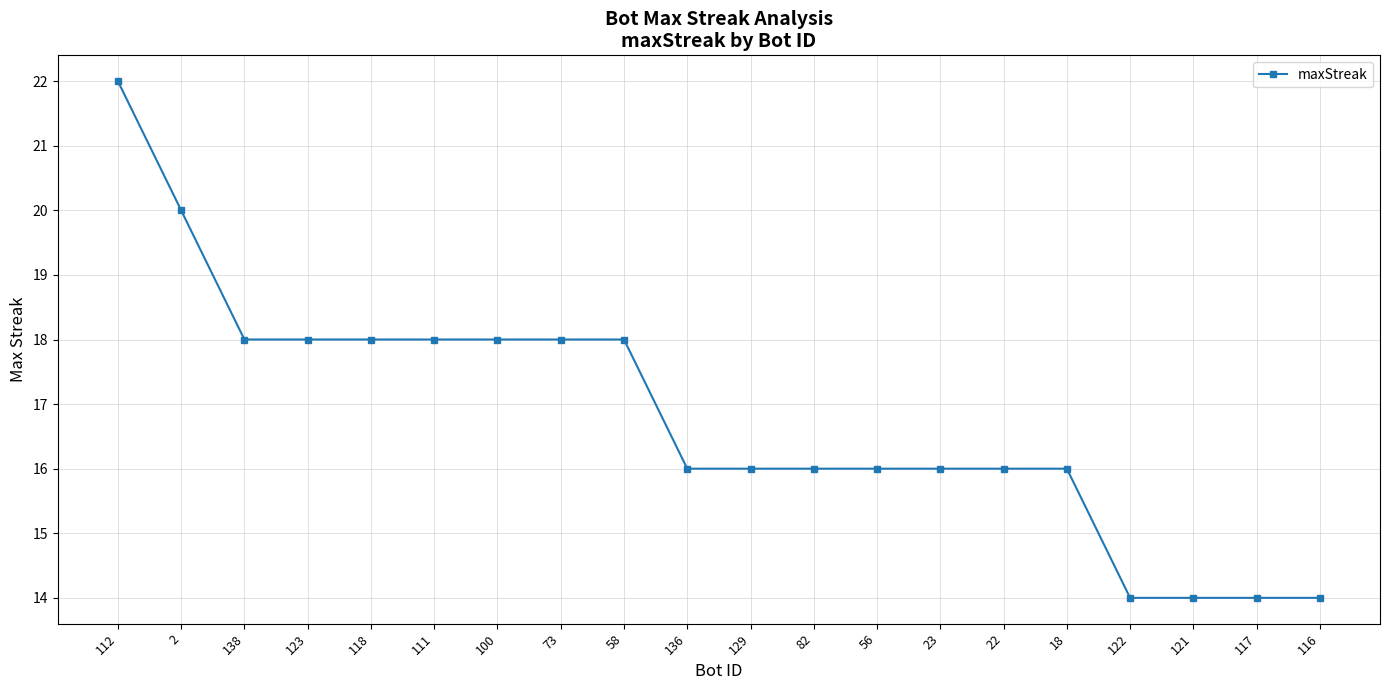

True or false: the data shows 26 at 100.

False